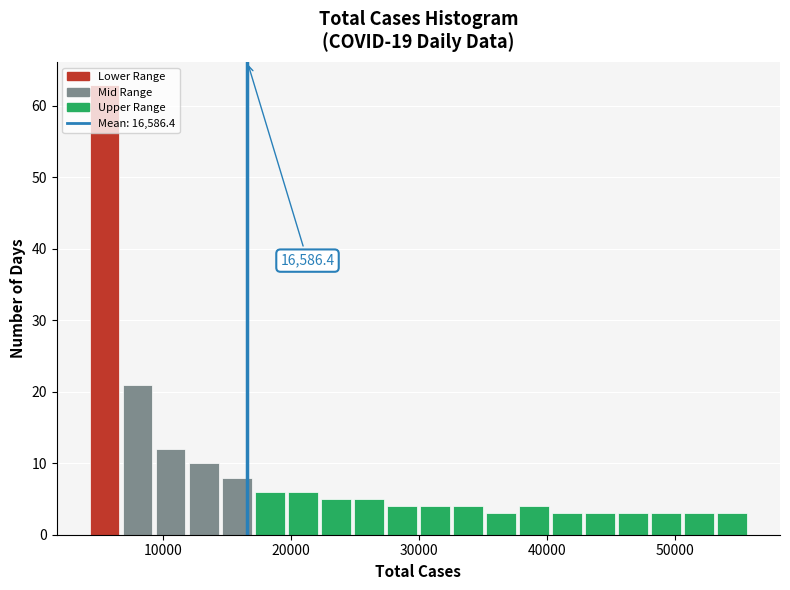

Read against the x-axis, roughly where is the centre of the tallest bar?

5000